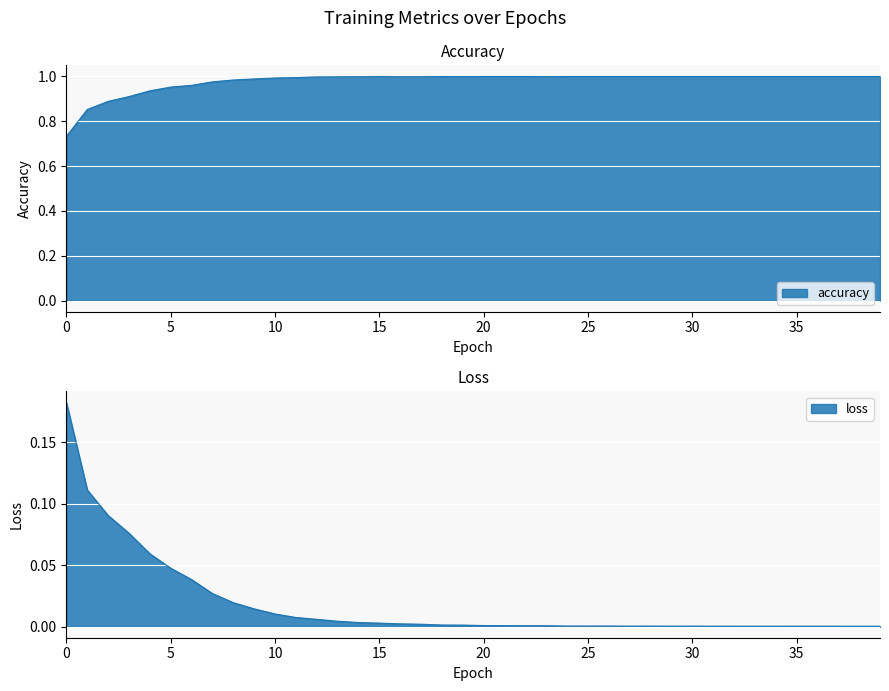

What is the sum of all loss values?

0.7